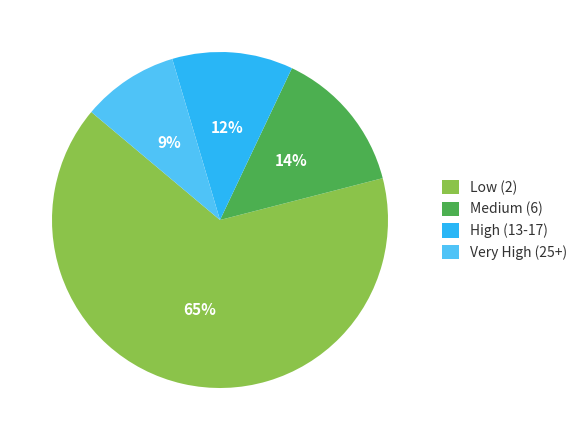

To the nearest percent, what is the difference between the largest and smallest slice percentages?

56%